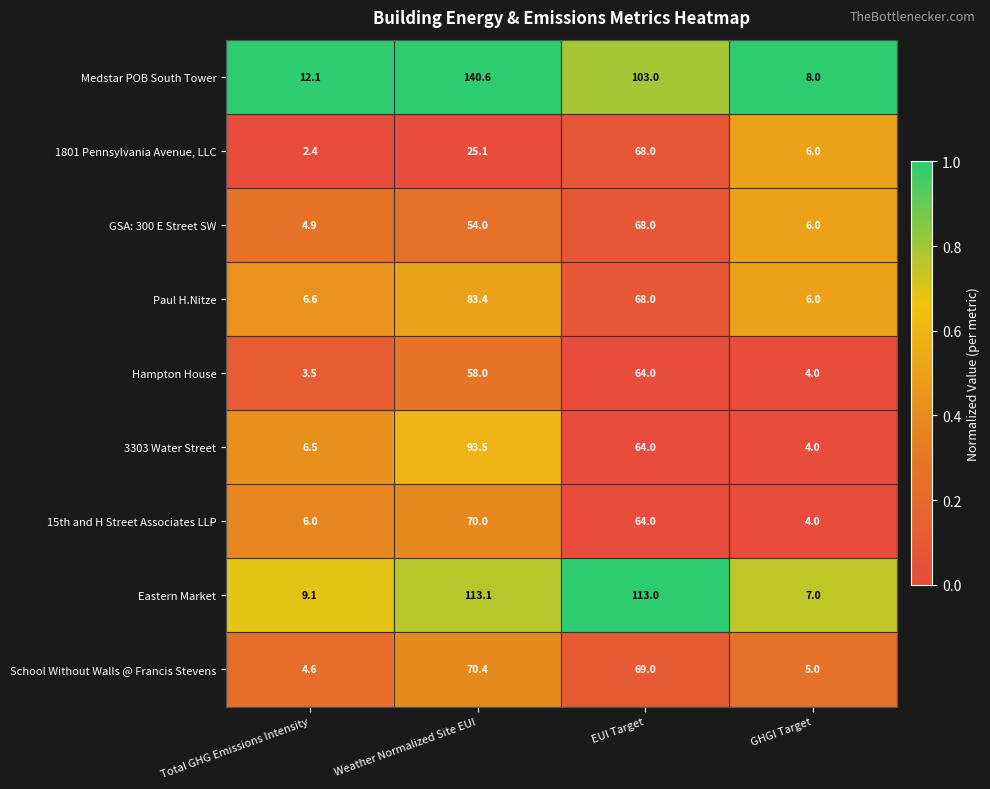

True or false: 15th and H Street Associates LLP has a value of 70.0 at Weather Normalized Site EUI.

True